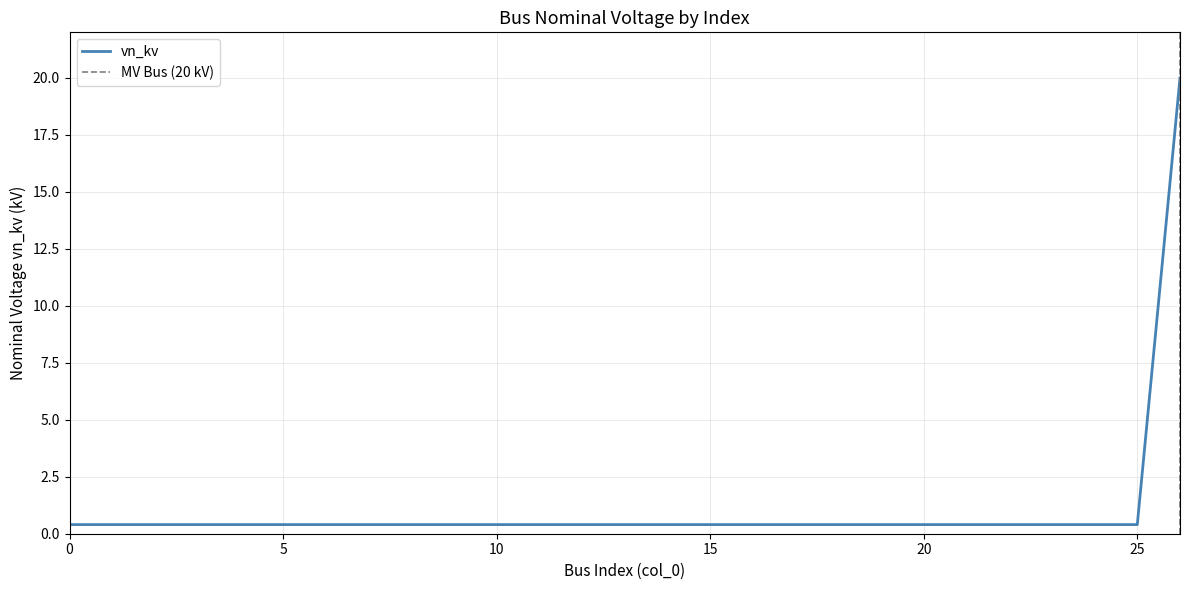

Is it true that the value at 26 is 32.4?

False